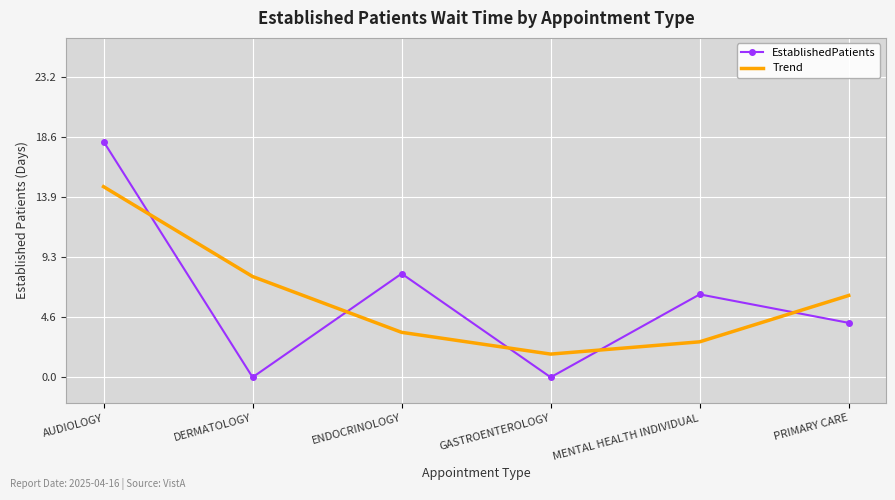

Which series has the largest range (max minus min)?

EstablishedPatients